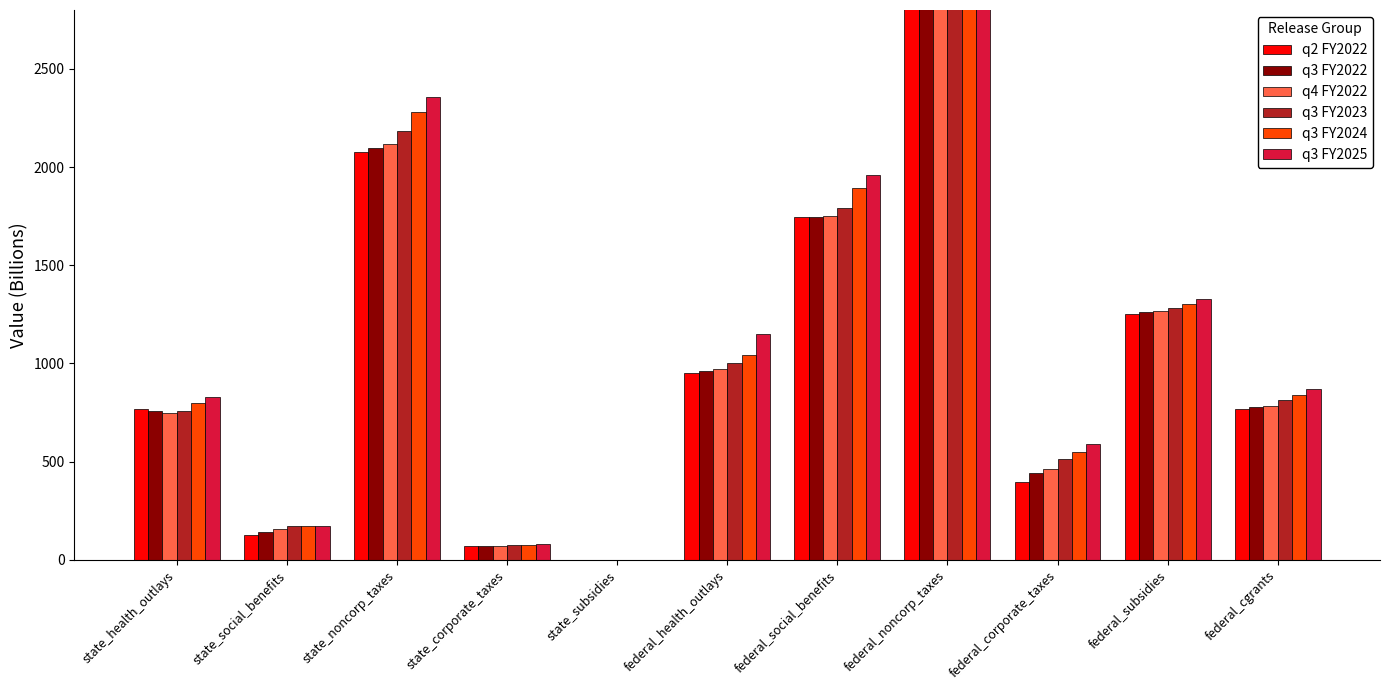

What is the sum of all q4 FY2022 values?

12035.1